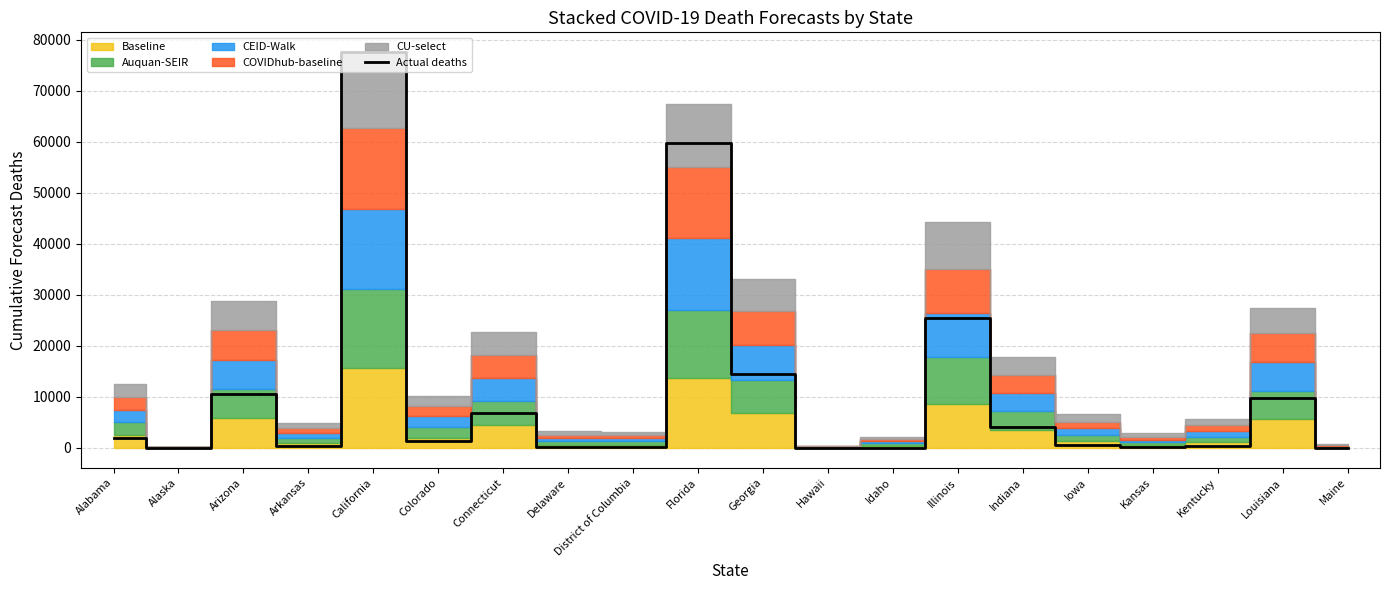

The value at Georgia is 23548.1. True or false?

False